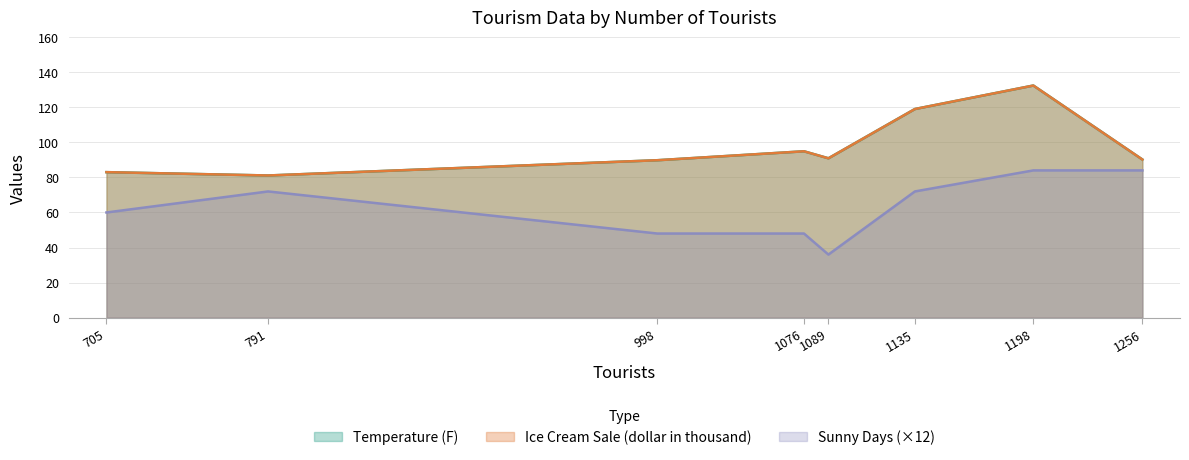

Between 1076 and 791, which is larger?

1076